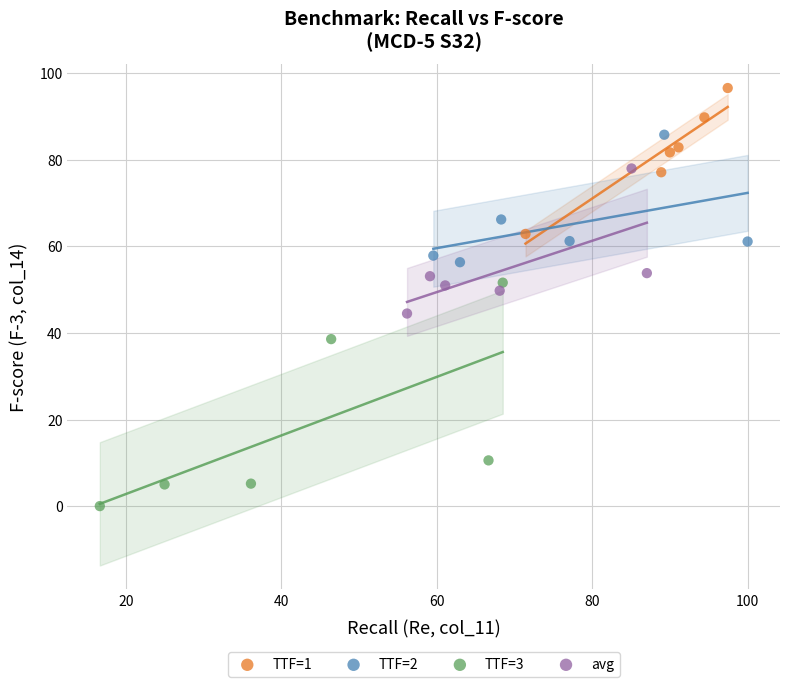

Which series has the largest Y range (max minus min)?

TTF=3